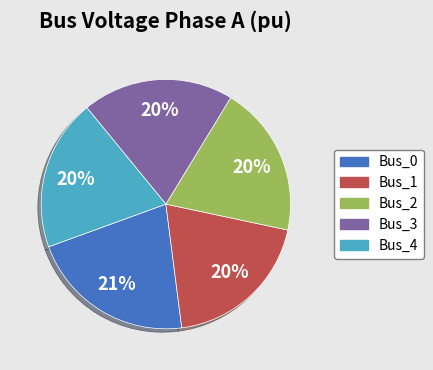

True or false: Bus_4 accounts for 8% of the total.

False